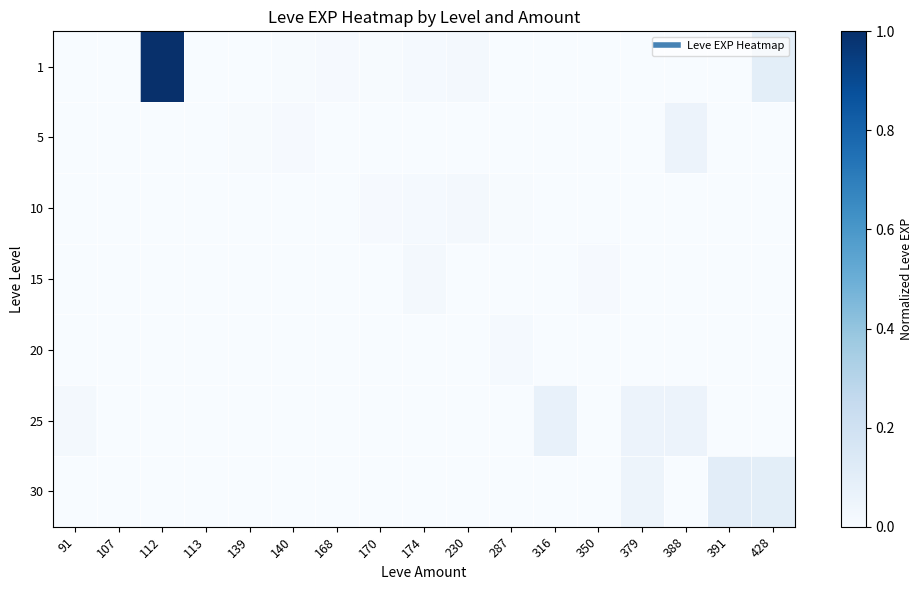

At how many categories does at least one series exceed 0?

16